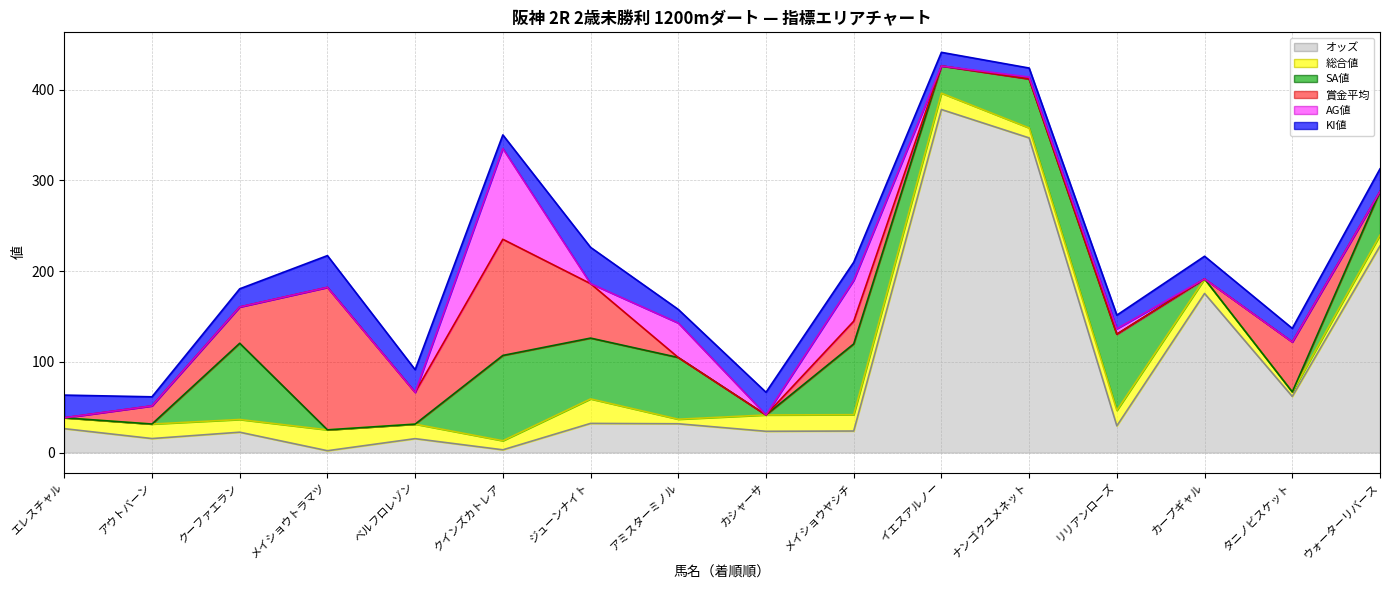

How many lines are shown in the chart?

6